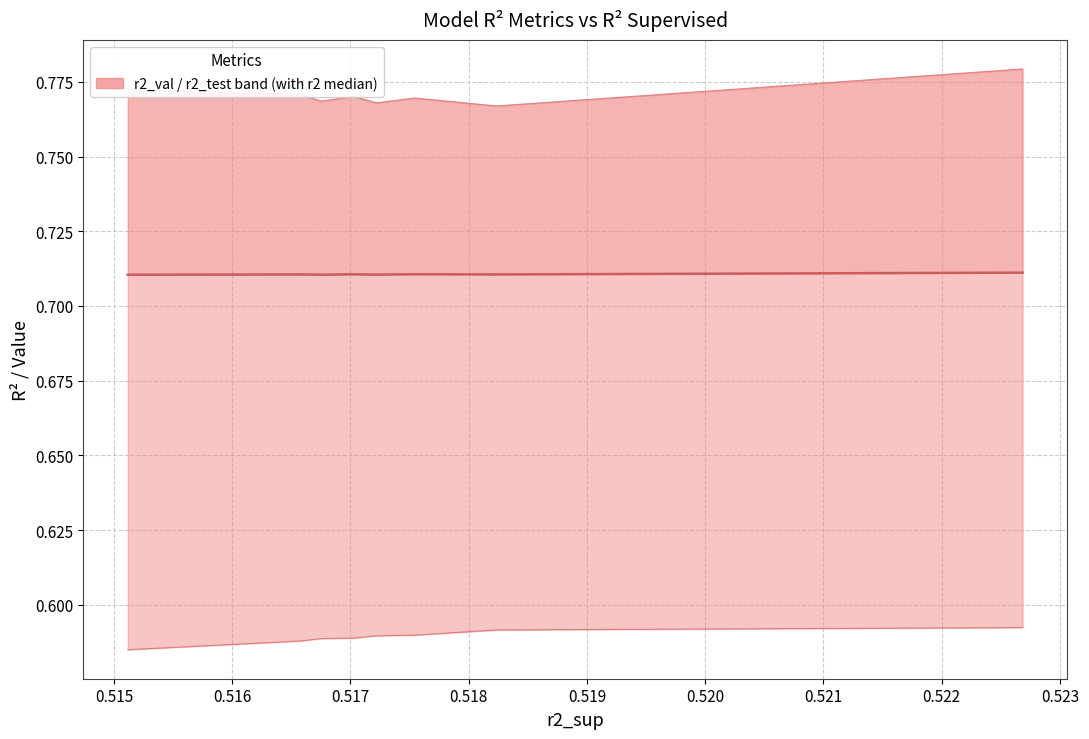

True or false: r2_test has more than 1 interior local peaks.

False